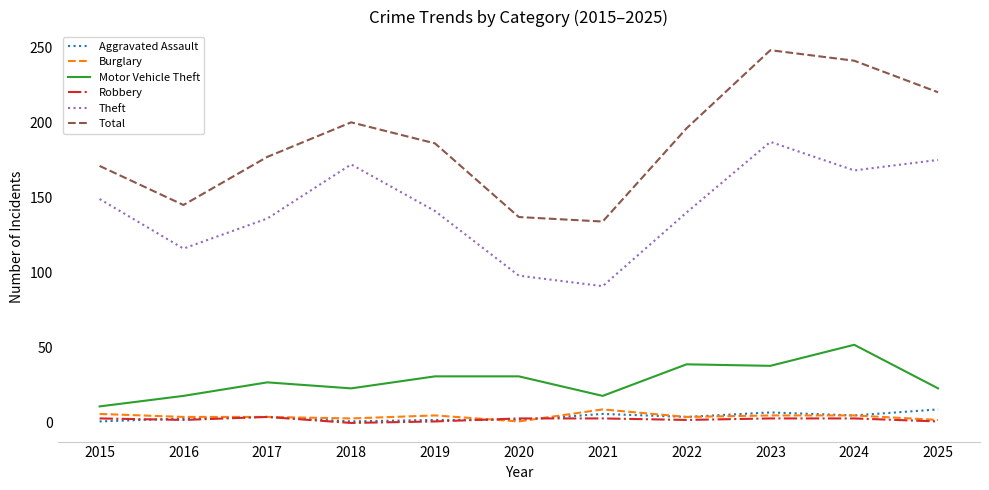

Which series has the largest range (max minus min)?

Total